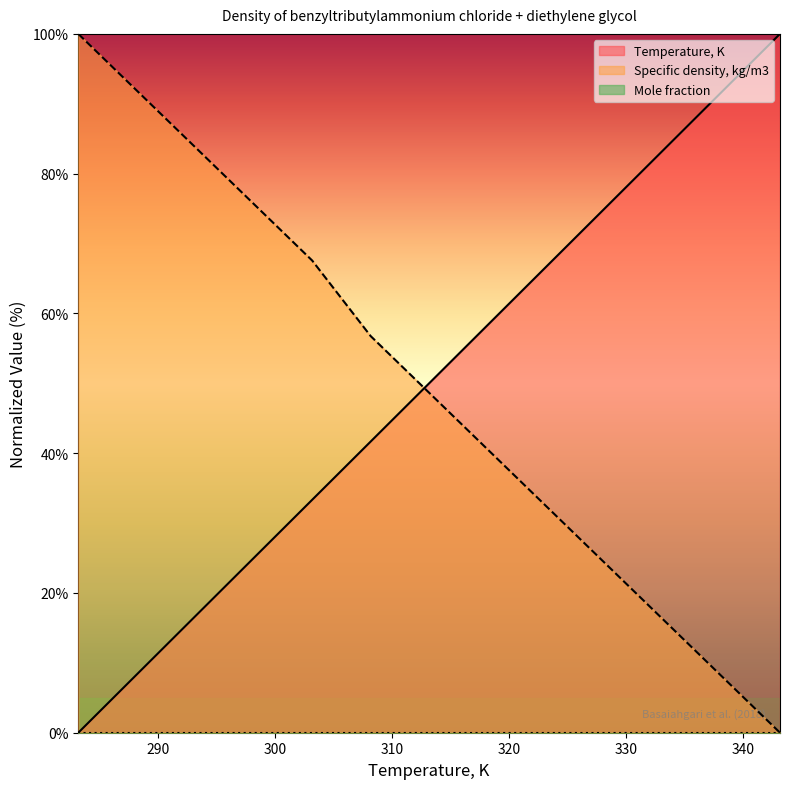

Reading left to right, transcribe all the data shown in this chart.

Temperature, K: 283.15=0.0	288.15=8.3	293.15=16.7	298.15=25.0	303.15=33.3	308.15=41.7	313.15=50.0	318.15=58.3	323.15=66.7	328.15=75.0	333.15=83.3	338.15=91.7	343.15=100.0
Specific density, kg/m3: 283.15=100.0	288.15=91.9	293.15=83.8	298.15=75.7	303.15=67.6	308.15=56.8	313.15=48.6	318.15=40.5	323.15=32.4	328.15=24.3	333.15=16.2	338.15=8.1	343.15=0.0